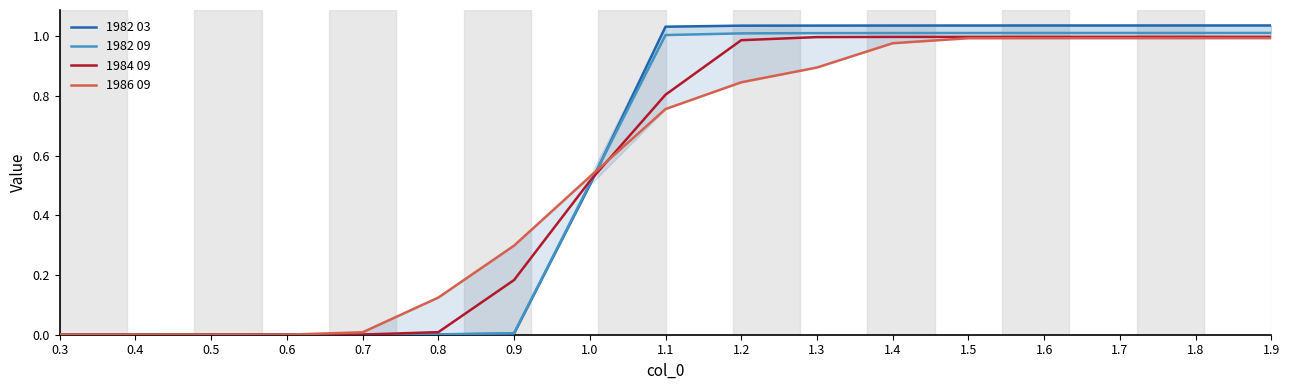

The 1984 09 series shows 0.2 at 1.0. True or false?

False